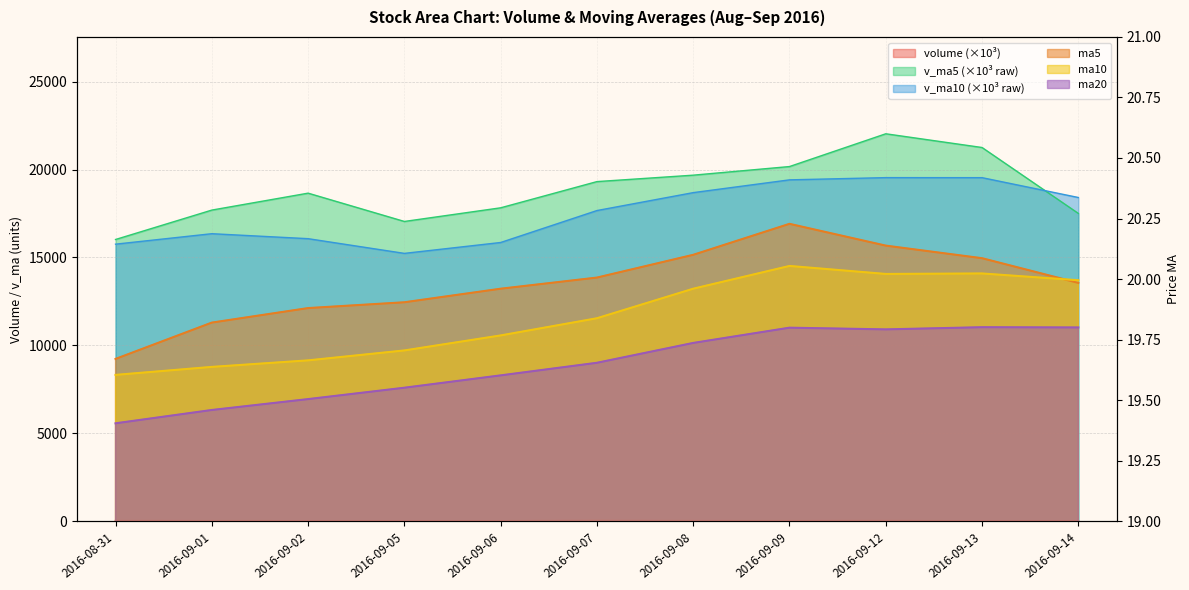

At which label does v_ma5 reach its minimum?

2016-08-31